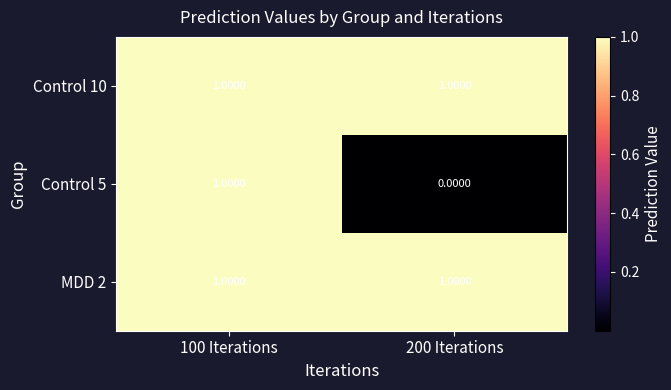

Which series changed the most between 100 Iterations and 200 Iterations?

Control 5